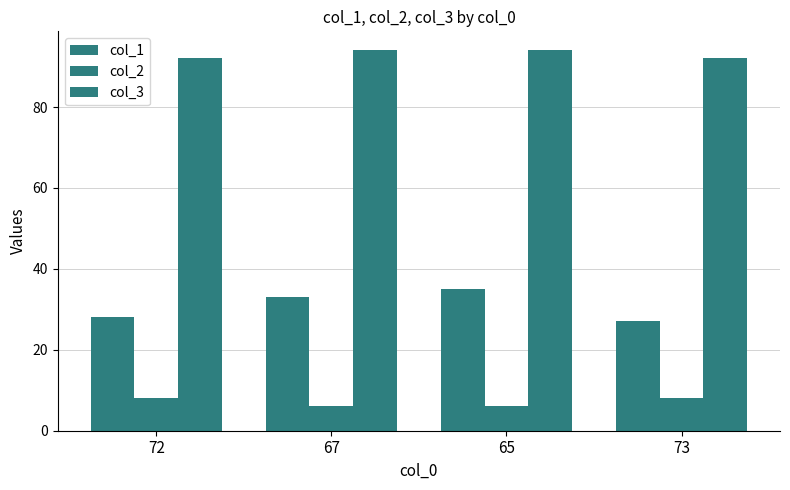

What is the label of the 3rd bar from the left?

65